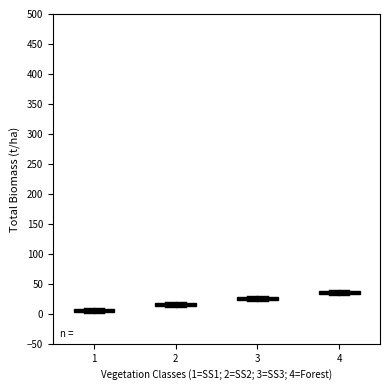

Which box's median line is the lowest?

1